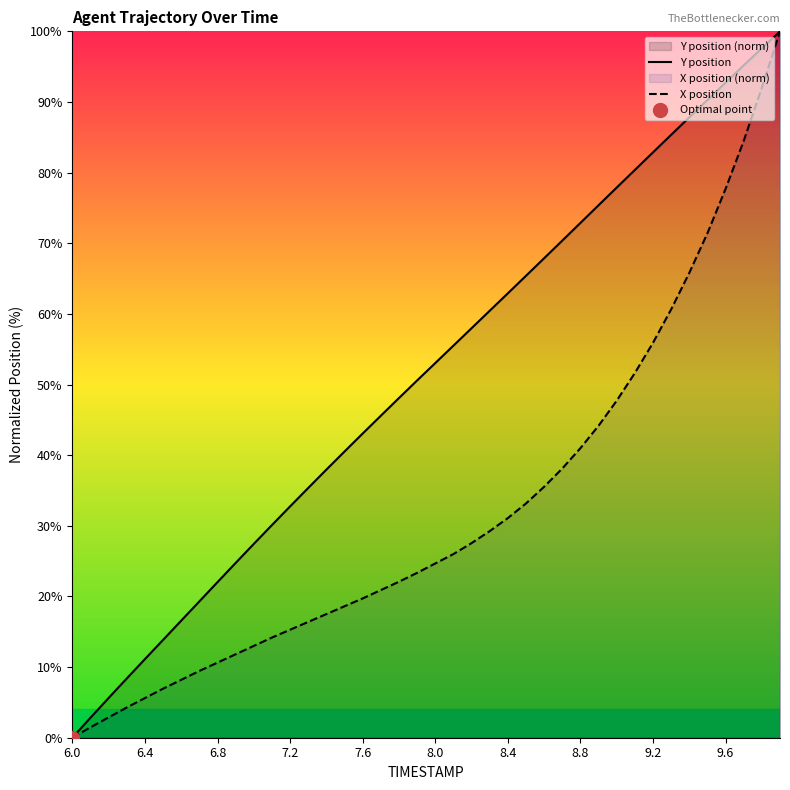

What is the sum of all X position values?

1280.1